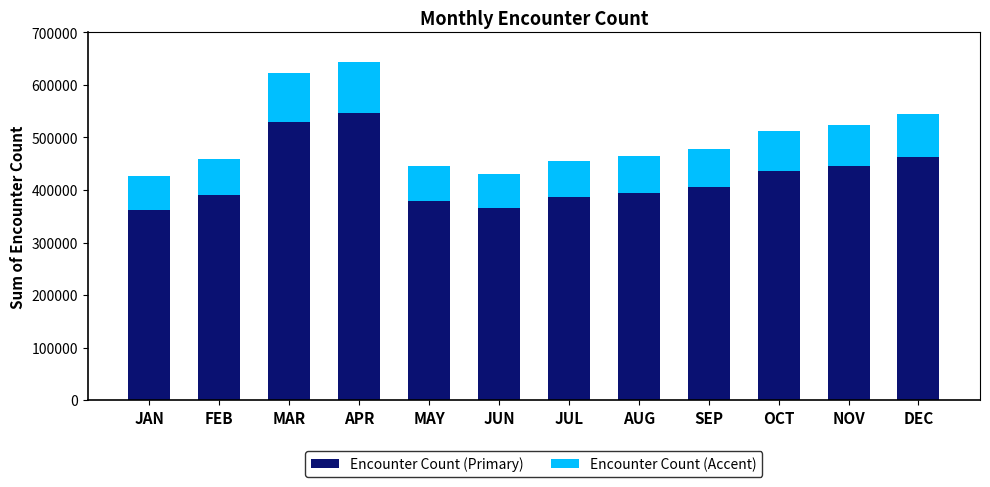

How many distinct data groups are displayed?

2